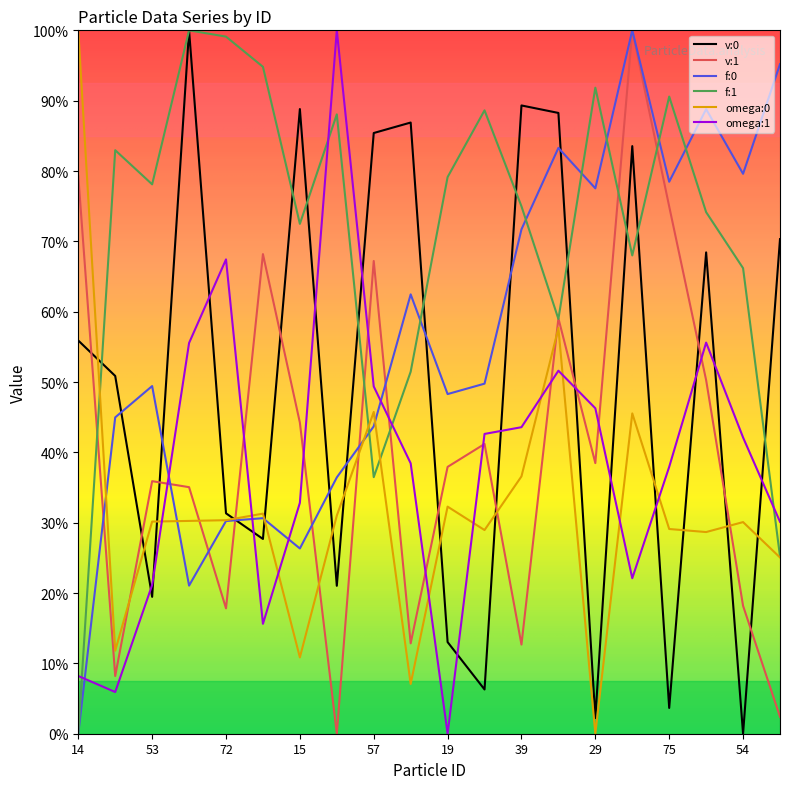

True or false: v:1 and omega:0 cross at least once.

True